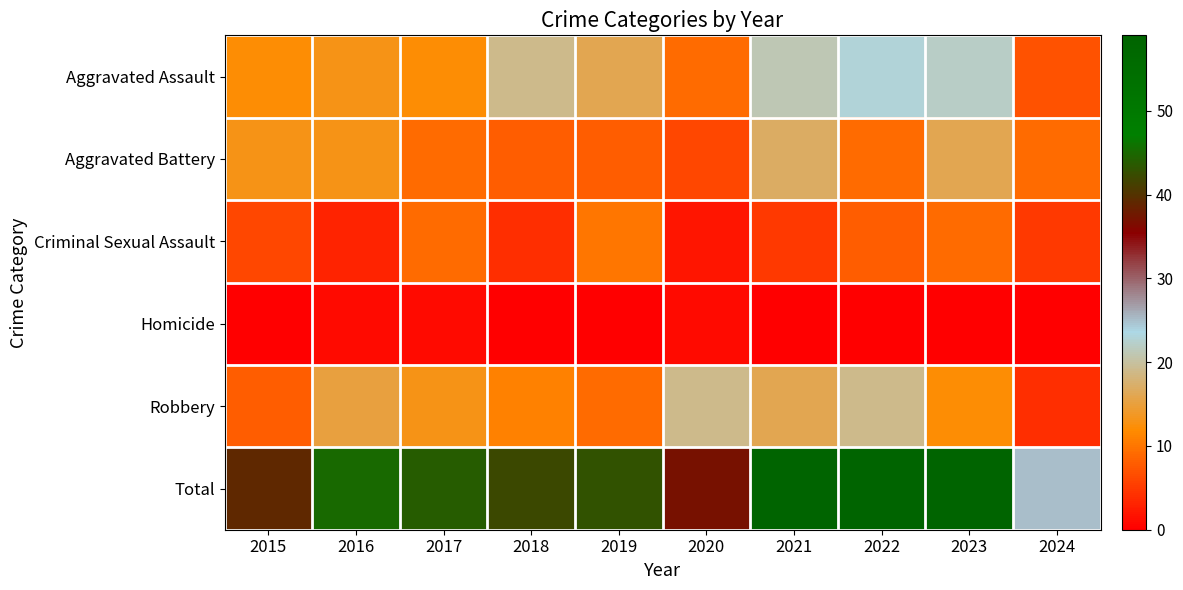

What is the spread (max minus min) of values at 2021?

59